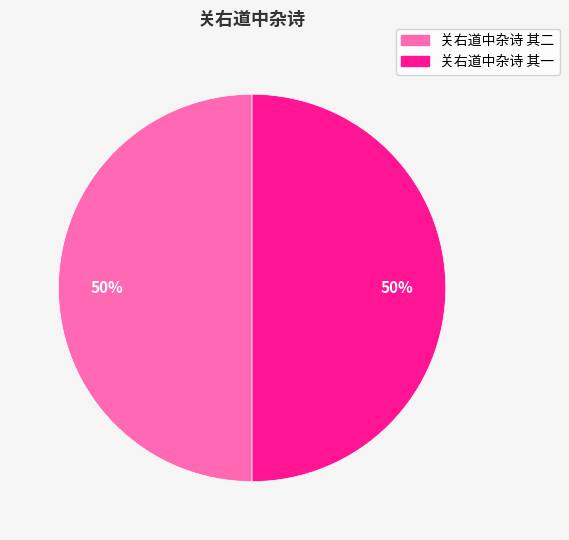

What is the ratio of the value at 关右道中杂诗 其一 to the value at 关右道中杂诗 其二?

1.0